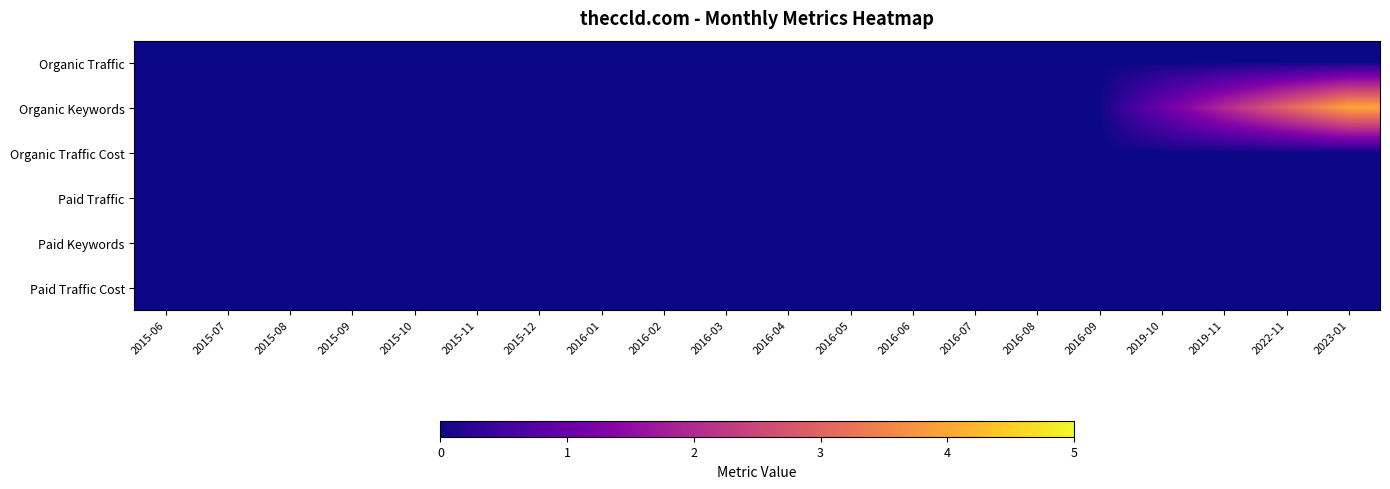

What is the difference between the highest and lowest values at 2019-10?

1